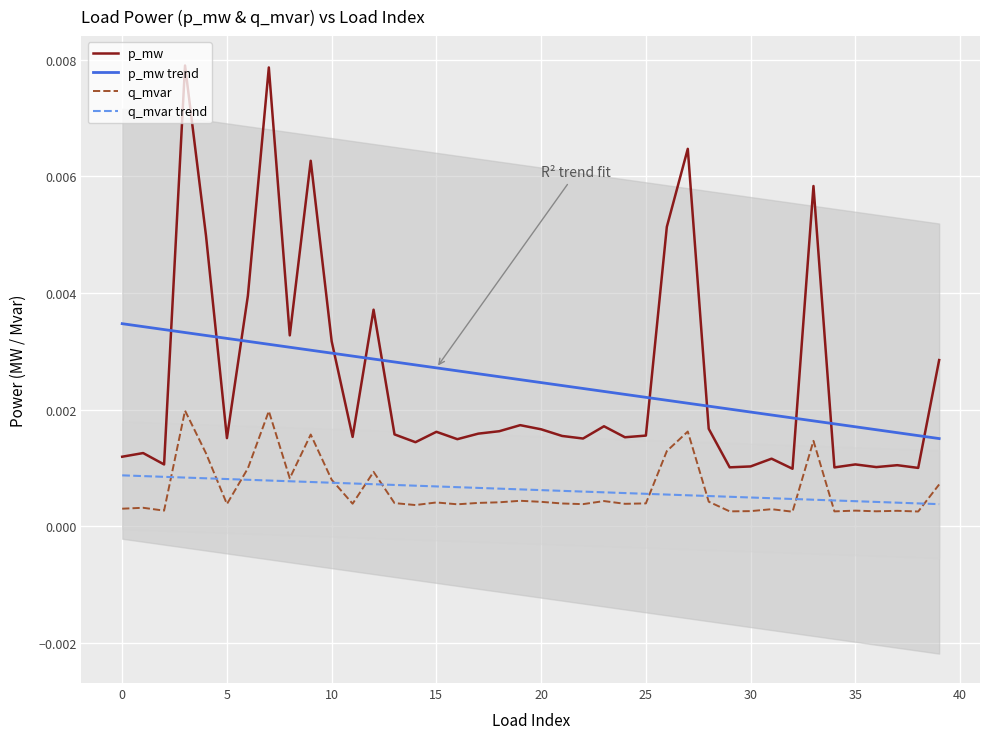

Is it true that p_mw trend equals 0.0 at 31?

False